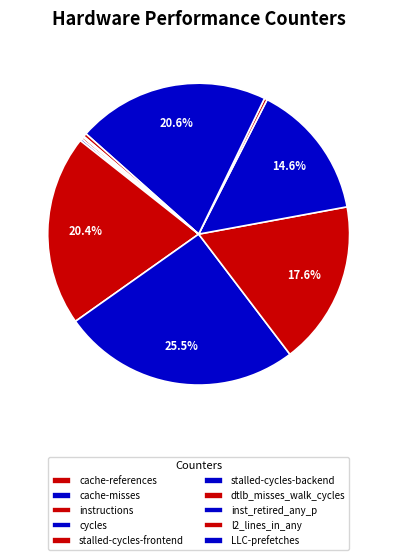

Is there a majority slice in this chart?

No